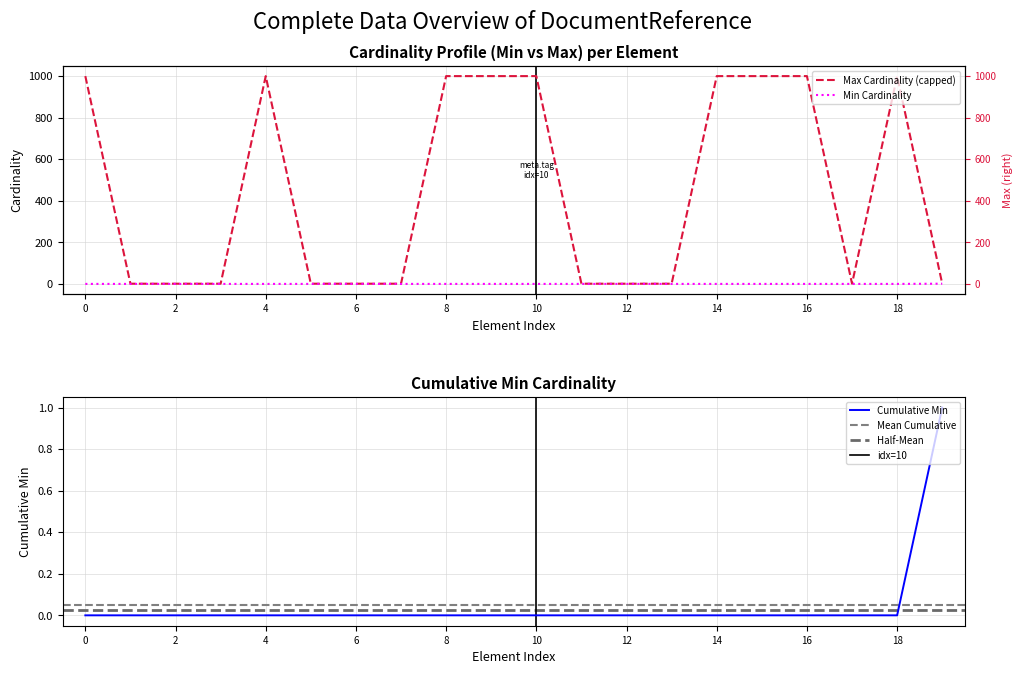

Which series has the largest total across all categories?

Max Cardinality (capped)